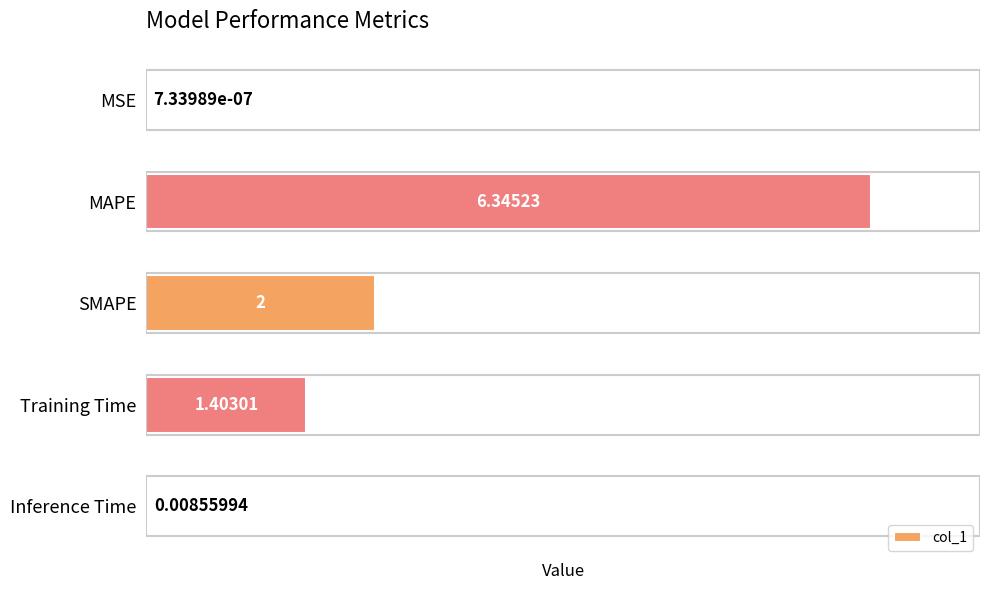

At which category does the chart reach its peak across all series?

MAPE